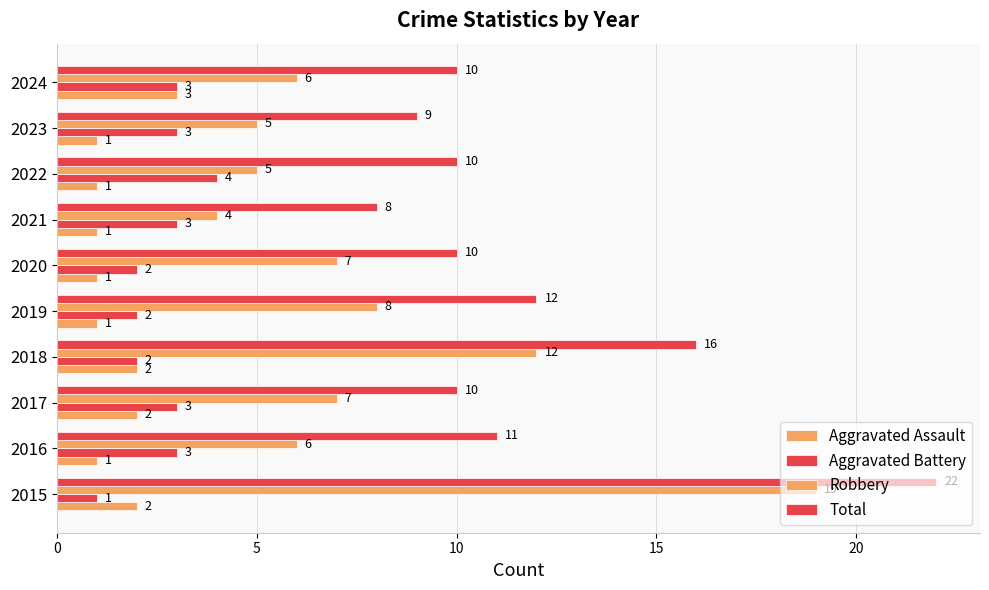

How many categories are shown in the chart?

10